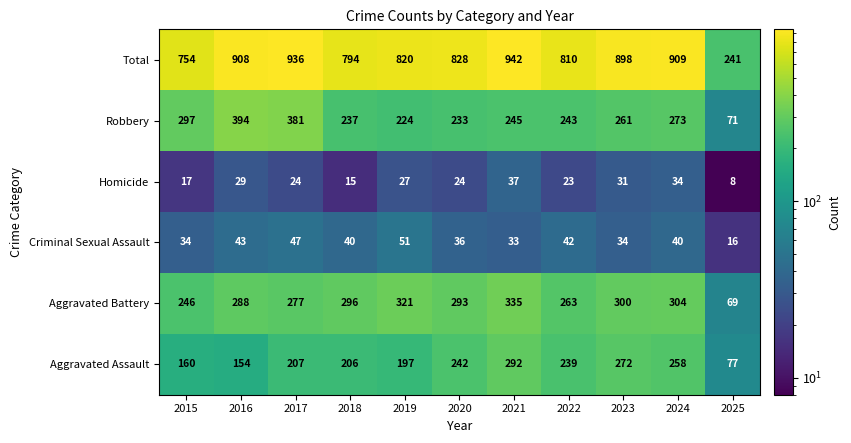

What is the smallest value displayed?

8